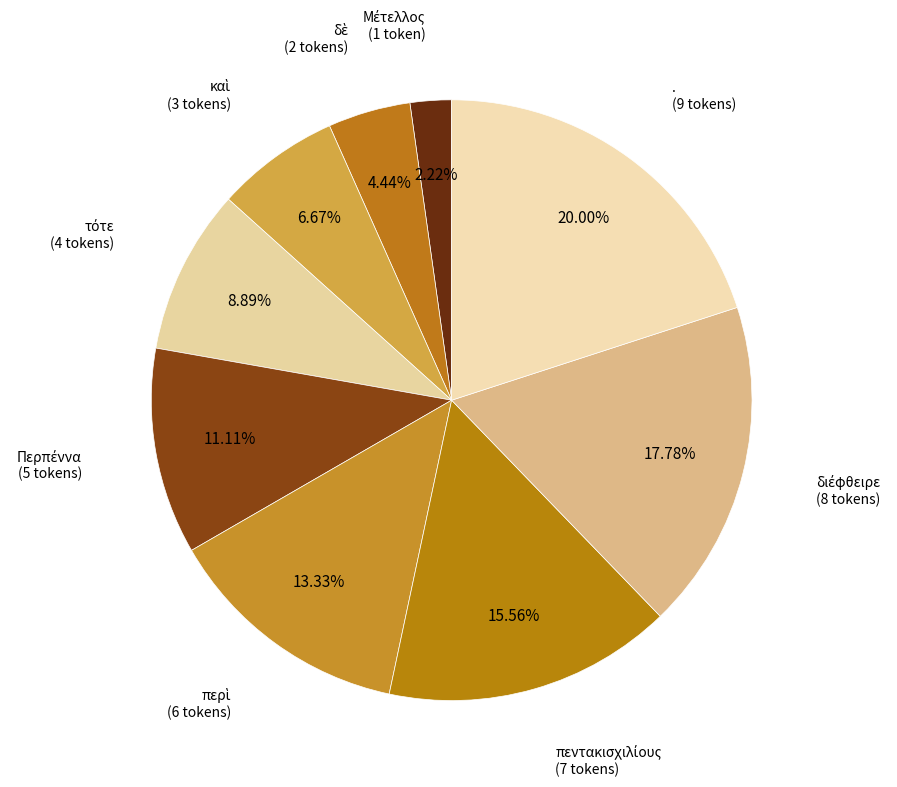

Is there any slice that represents more than half of the pie?

No